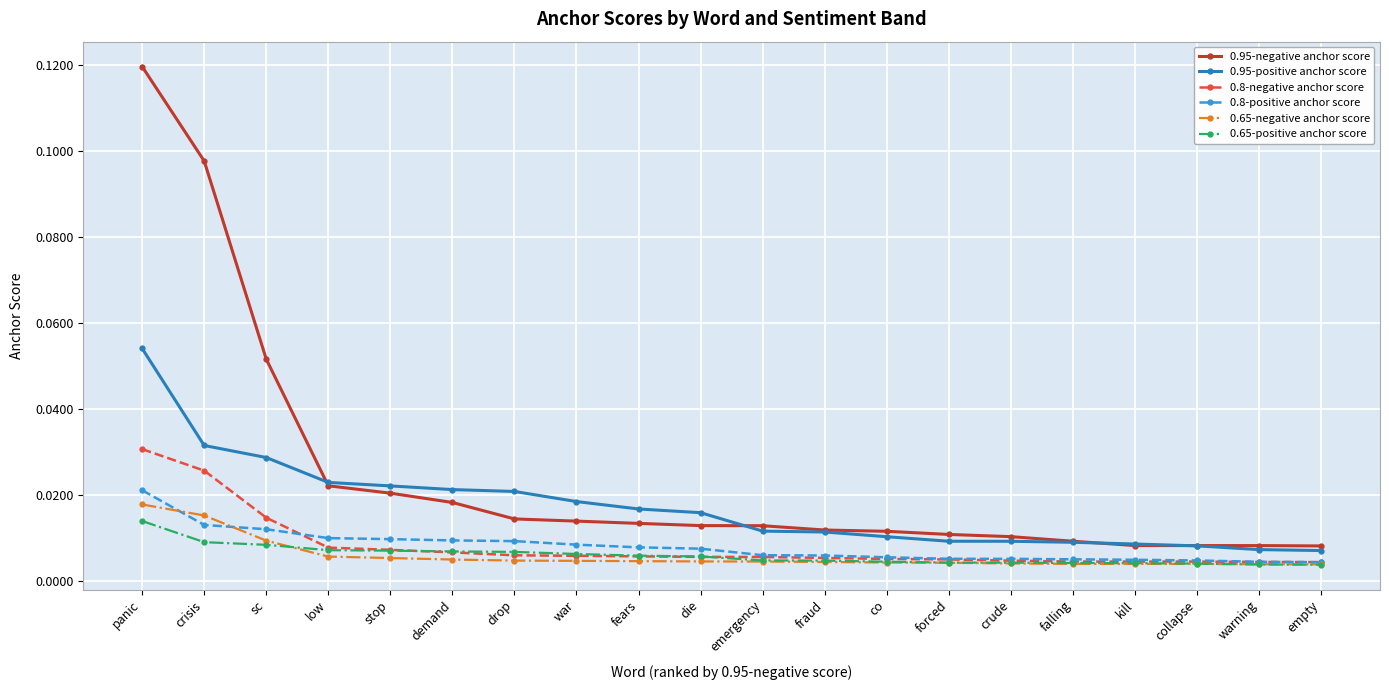

What are all the series names shown in the legend?

0.95-negative anchor score, 0.95-positive anchor score, 0.8-negative anchor score, 0.8-positive anchor score, 0.65-negative anchor score, 0.65-positive anchor score